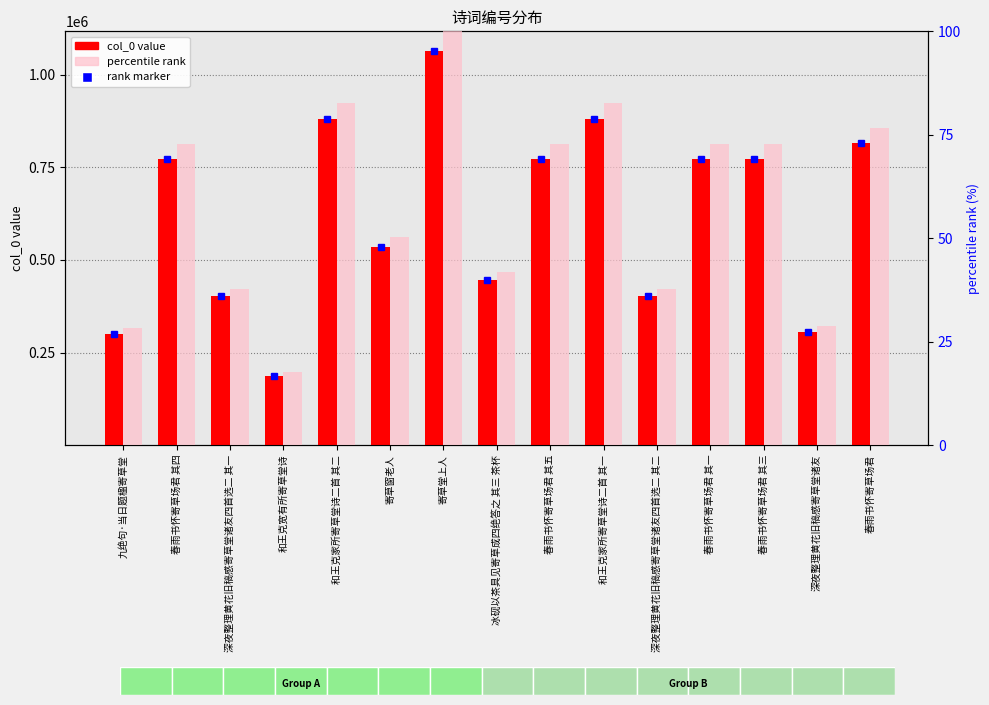

True or false: percentile rank has a value of 72.7 at 春雨书怀寄草场君 其五.

True